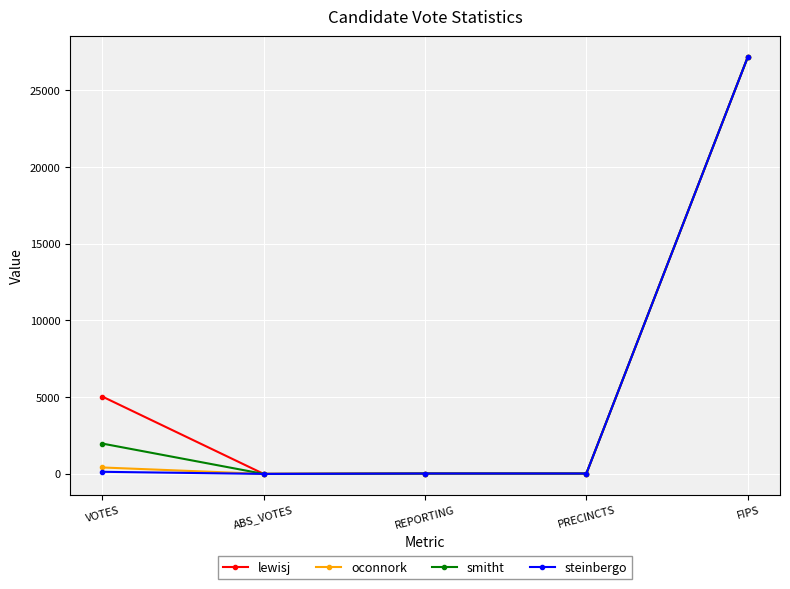

At which label does steinbergo reach its peak?

FIPS